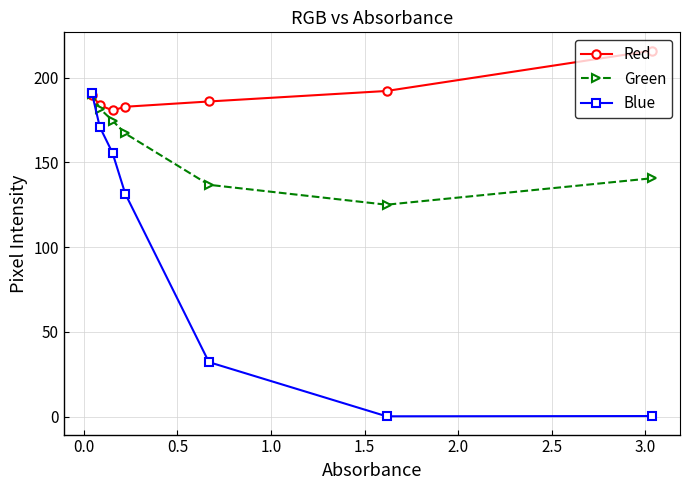

What is the average value of the Blue series?

97.4